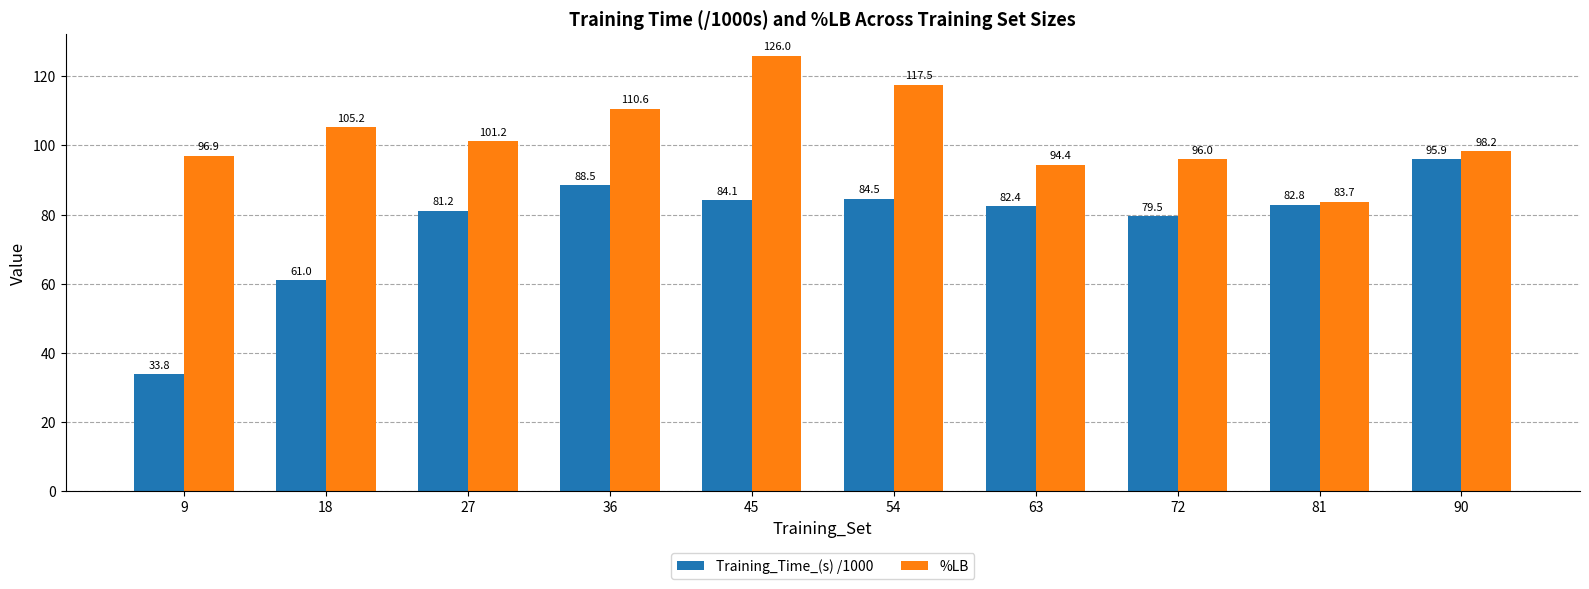

What is the difference between the Training_Time_(s) /1000 values at 54 and 81?

1.7